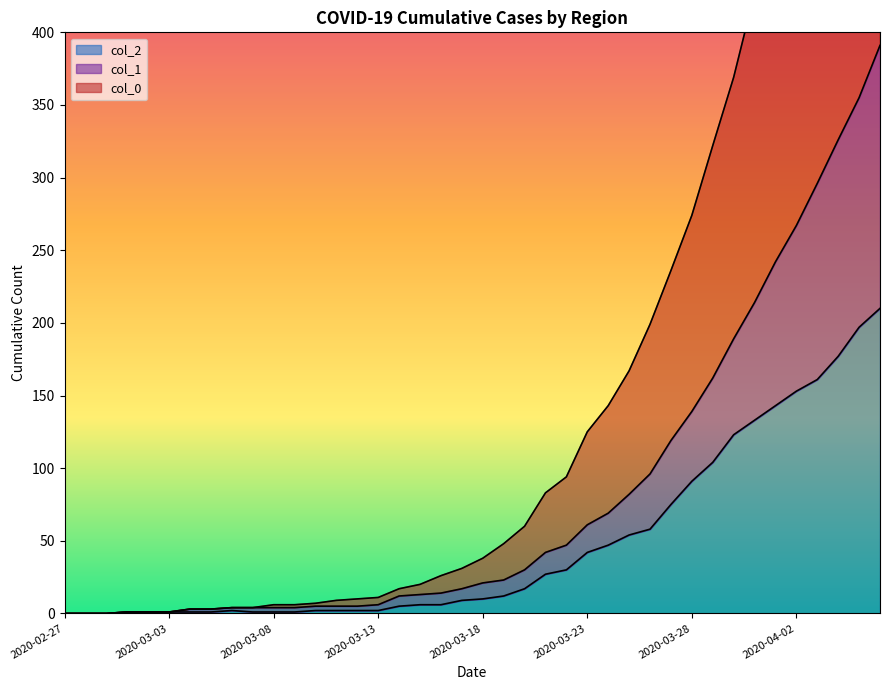

What is the average value of the col_0 series?

160